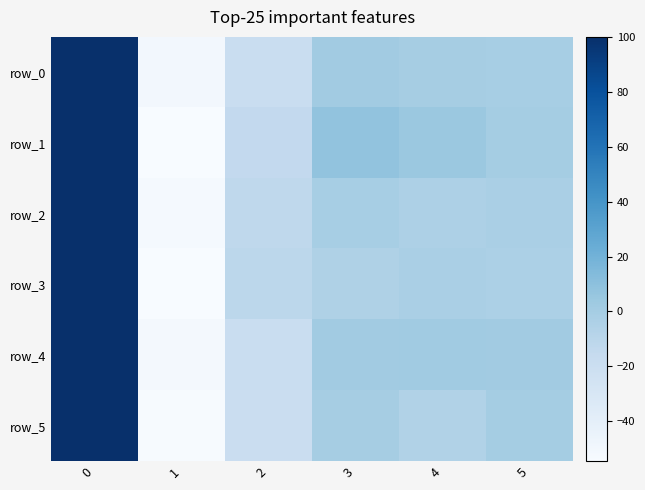

Reading left to right, transcribe all the data shown in this chart.

row_0: 100.0	-50.4	-18.8	1.5	-0.1	-1.0
row_1: 100.0	-54.1	-14.2	8.1	4.3	0.3
row_2: 100.0	-52.2	-12.7	-1.0	-4.0	-2.3
row_3: 100.0	-54.4	-11.2	-4.4	-2.0	-3.3
row_4: 100.0	-51.3	-18.8	1.1	1.7	1.4
row_5: 100.0	-53.2	-19.1	-0.3	-5.8	-0.1